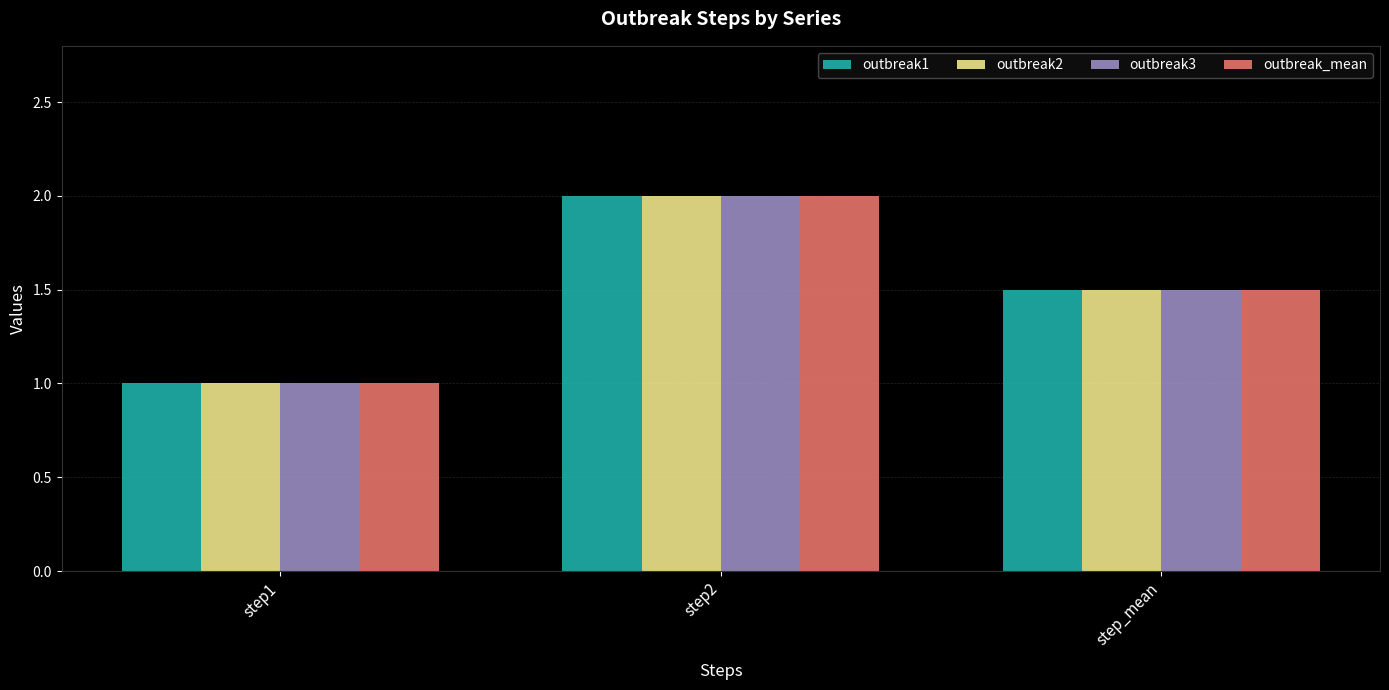

How many bars are there in each group?

4